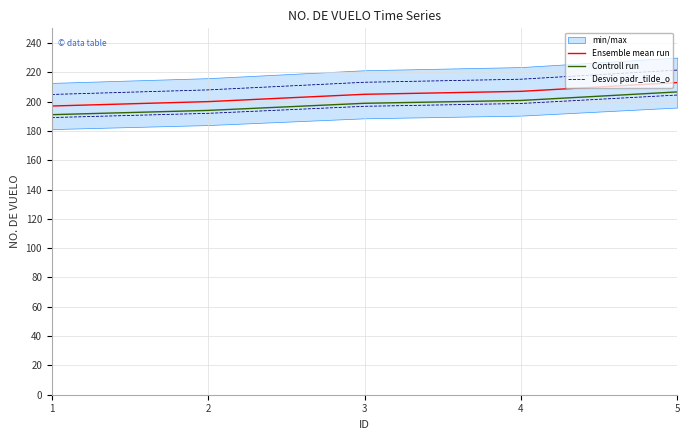

The Desvio padr_tilde_o series shows 204.9 at 1. True or false?

True